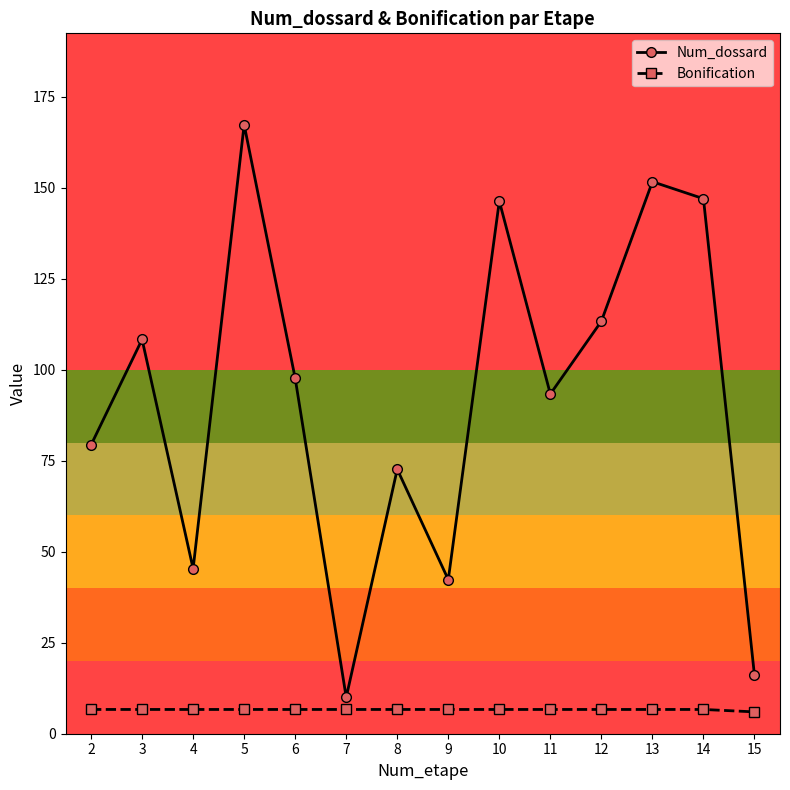

What is the smallest value displayed?

6.0